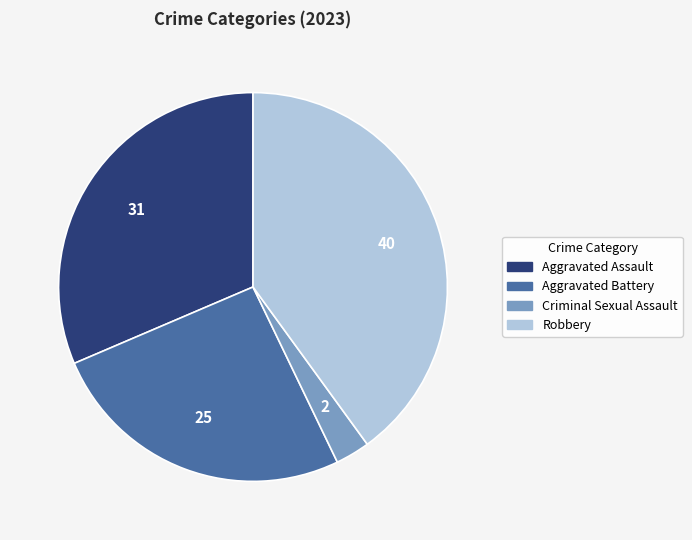

True or false: Aggravated Assault accounts for 31% of the total.

True